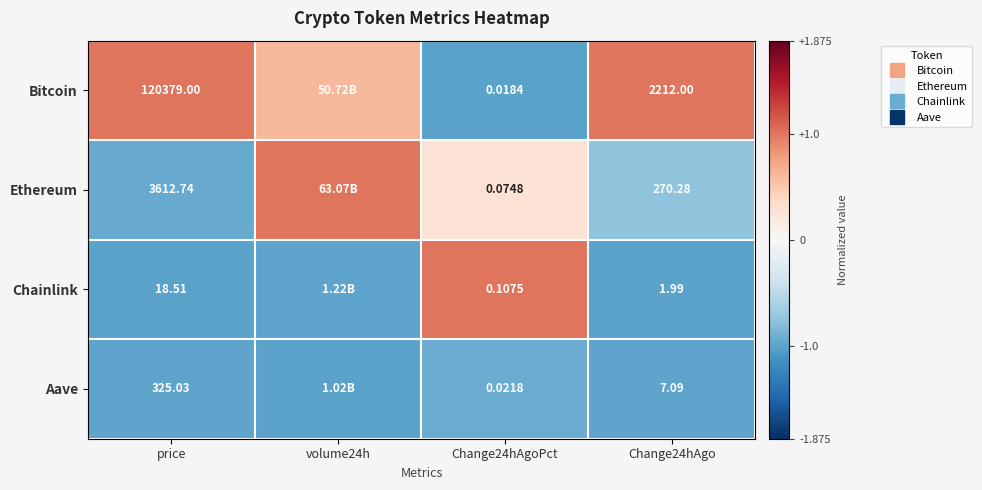

Rank the series at price from lowest to highest value.

Chainlink, Aave, Ethereum, Bitcoin